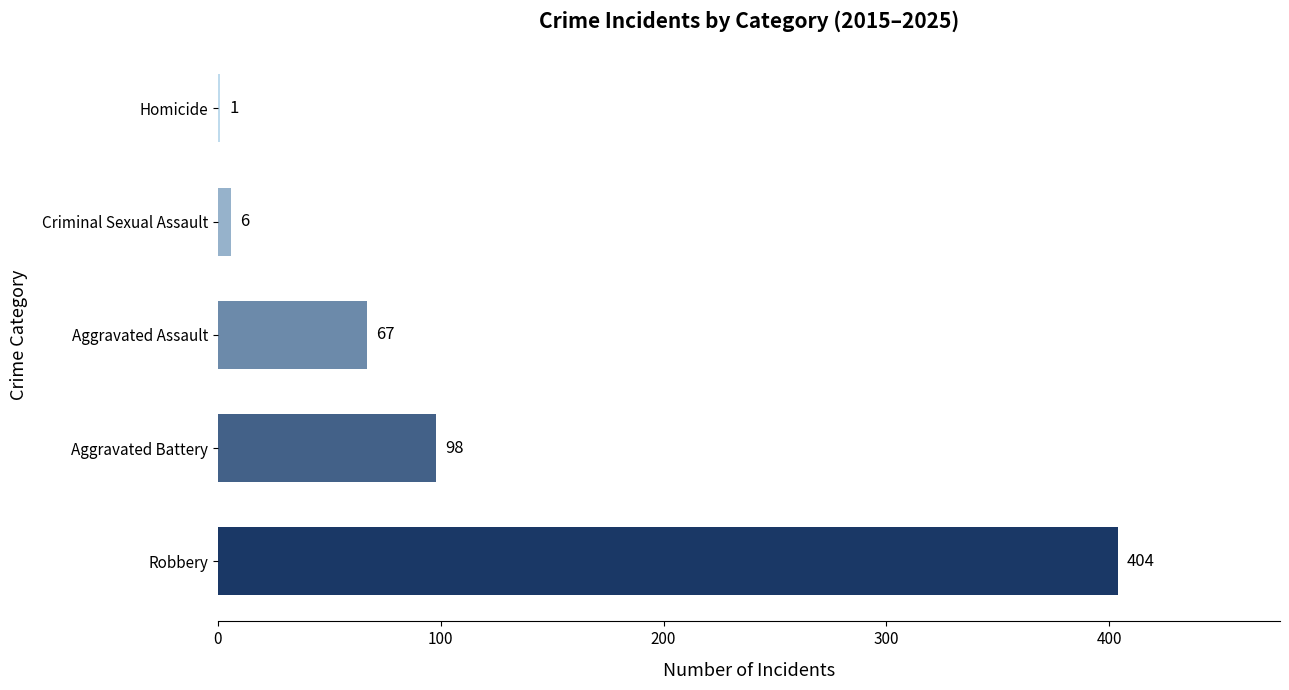

What is the greatest value displayed?

404